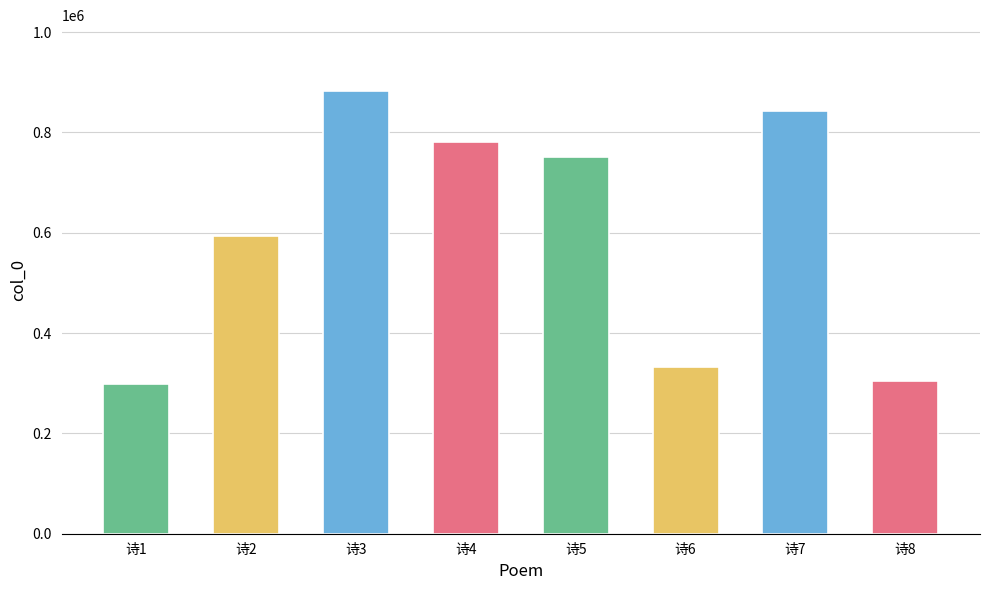

Is it true that the value at 诗4 is 1192206?

False